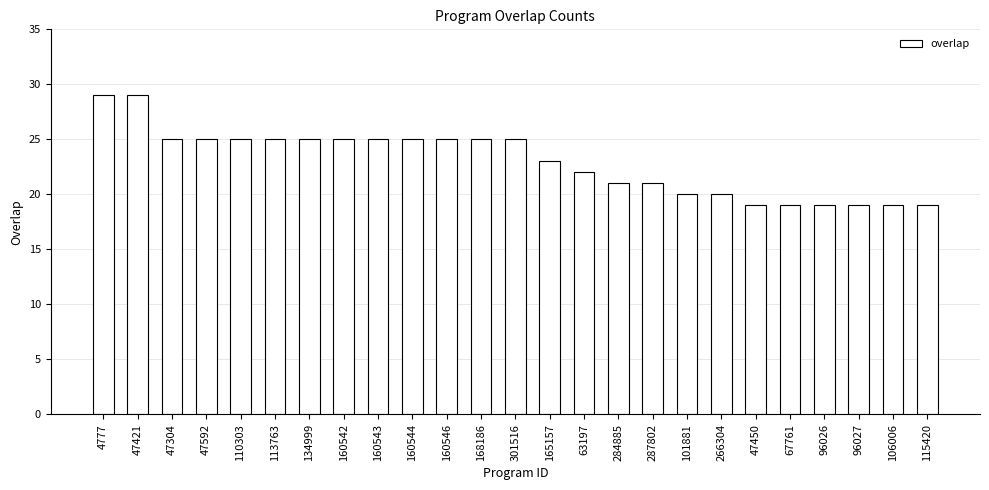

True or false: the data shows 25 at 110303.

True